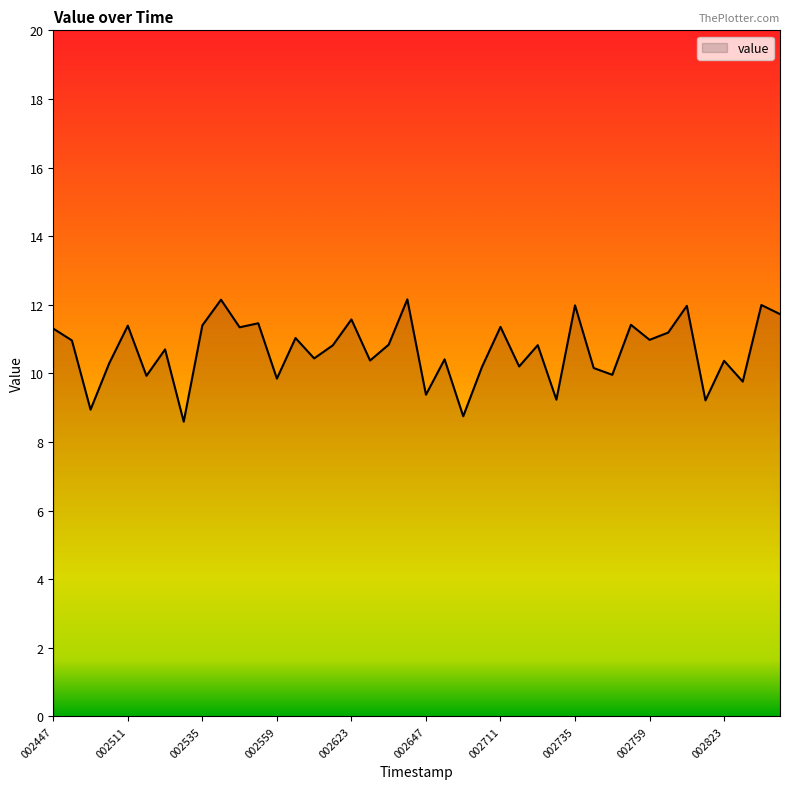

What is the difference between the maximum and minimum values?

3.6